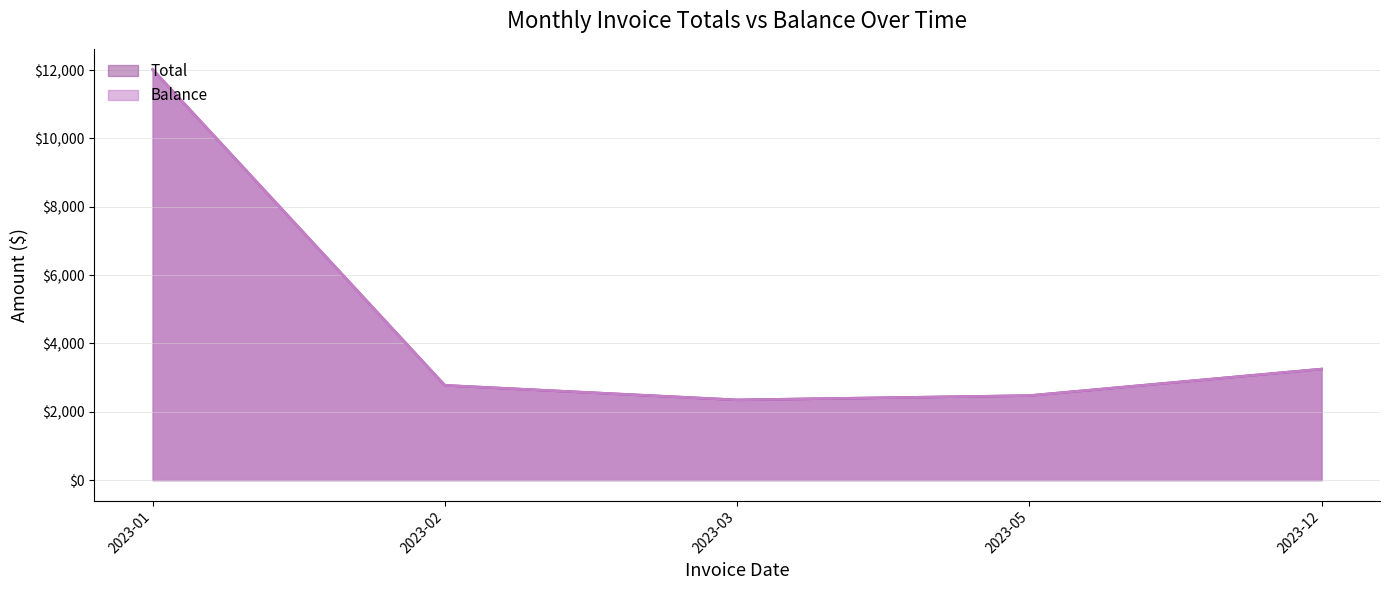

Does the chart have visible grid lines?

Yes